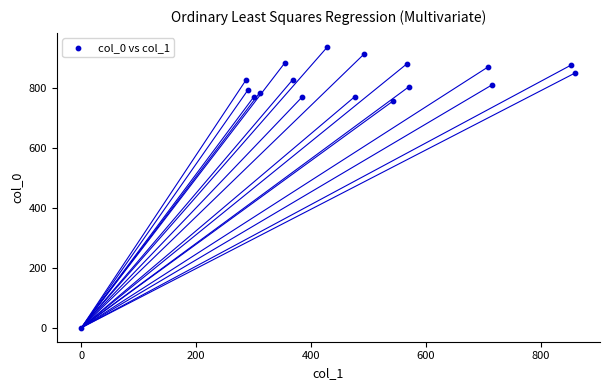

What Y value in the scatter plot is closest to 468?

756.7